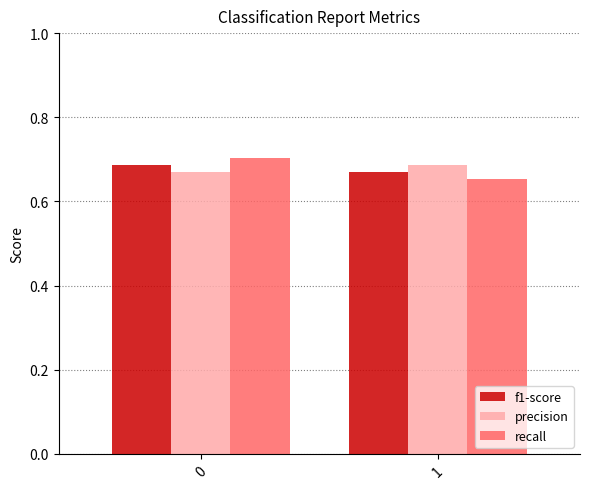

How many data points does each series have?

2